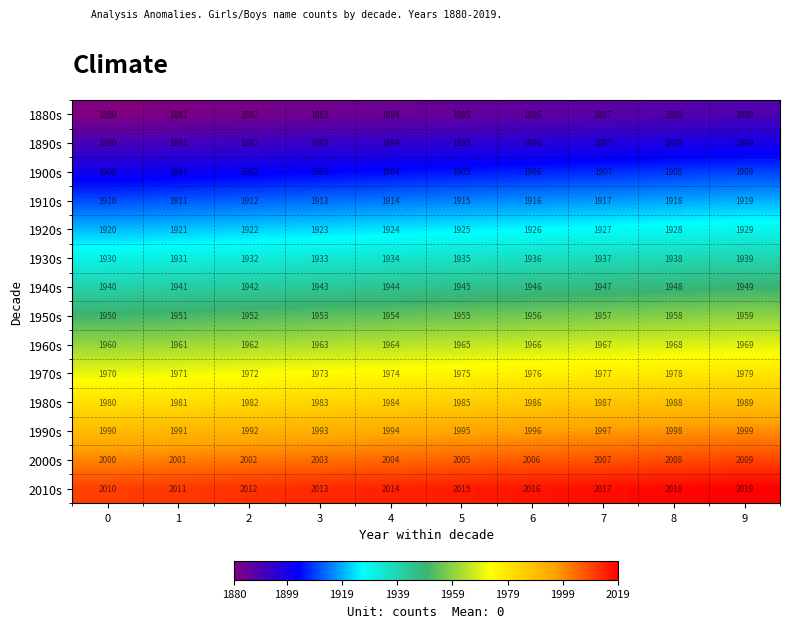

Read the 1990s value at 6.

1996